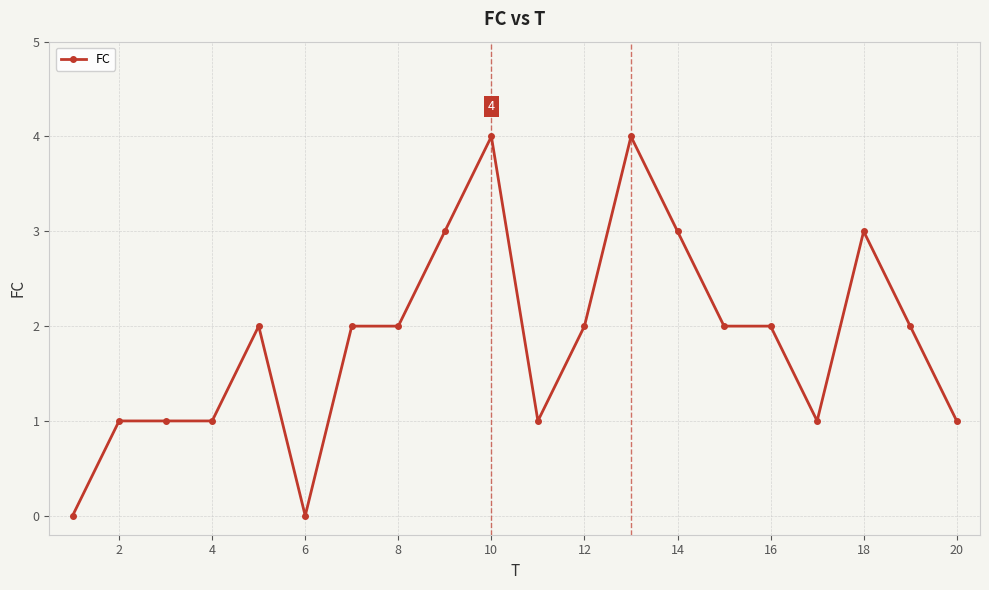

What is the sum of all values?

37